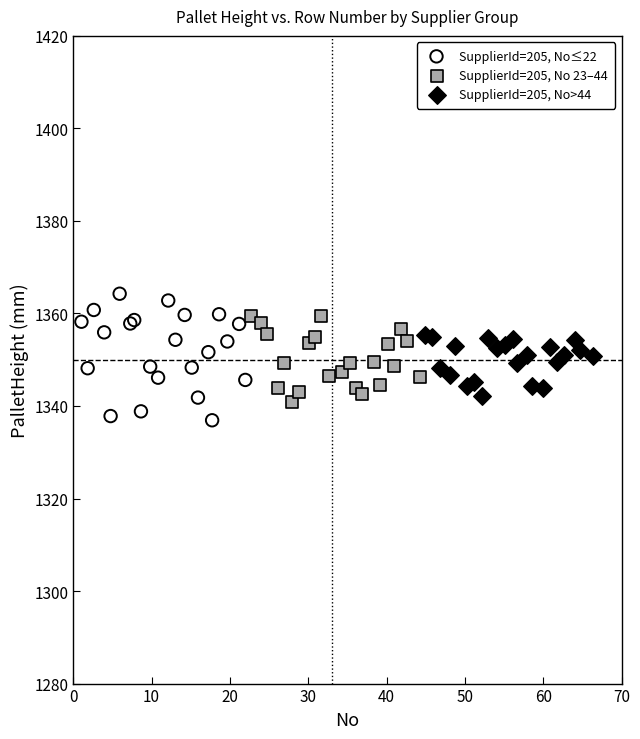

Which series contains the lowest Y value?

SupplierId=205, No≤22